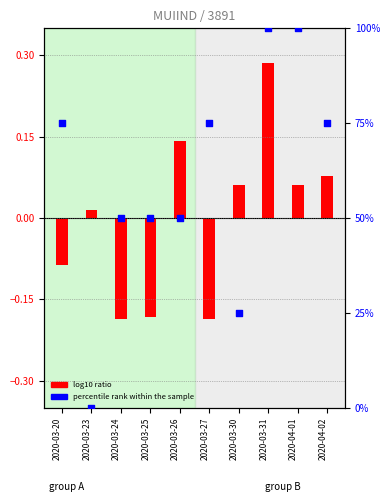

What is the ratio of the value at 2020-03-30 to the value at 2020-03-31?

0.3